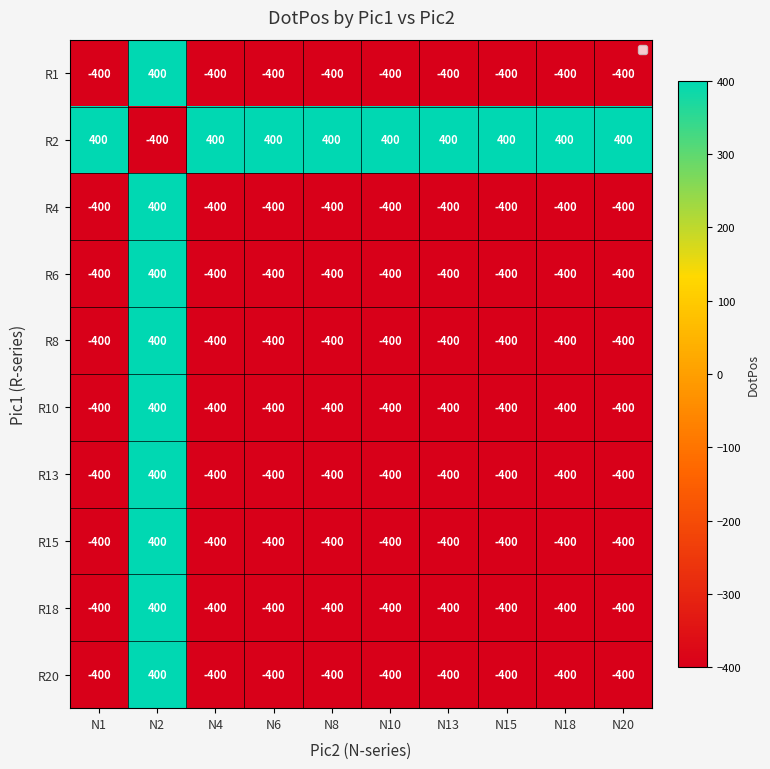

What is the minimum value shown in the chart?

-400